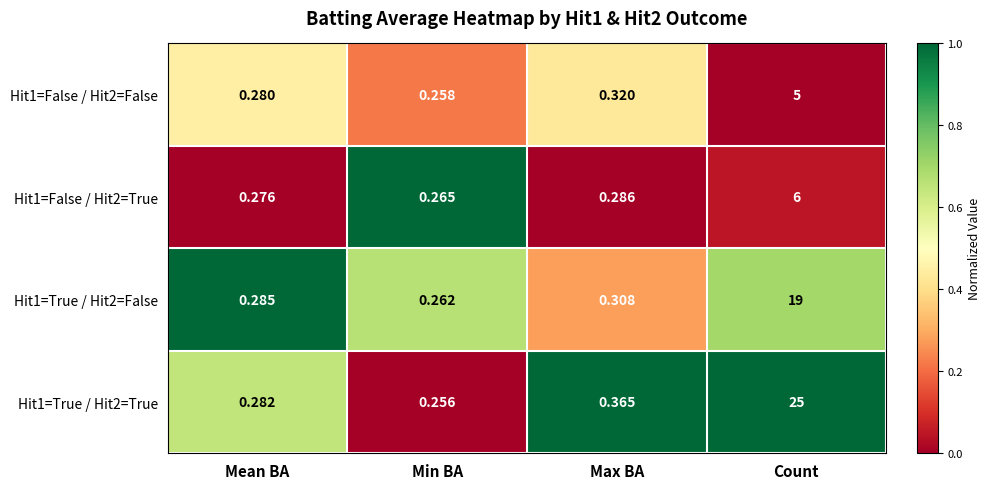

How many series are shown in this chart?

4